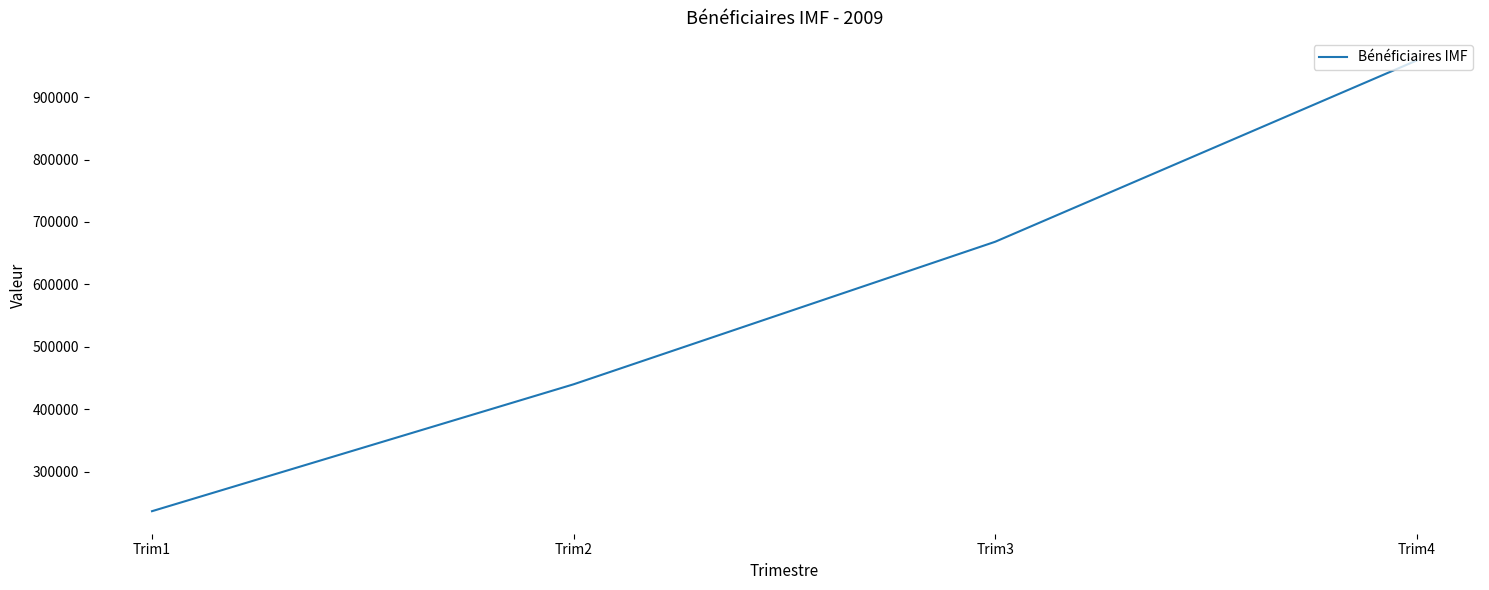

What is the difference between the maximum and minimum values?

722266